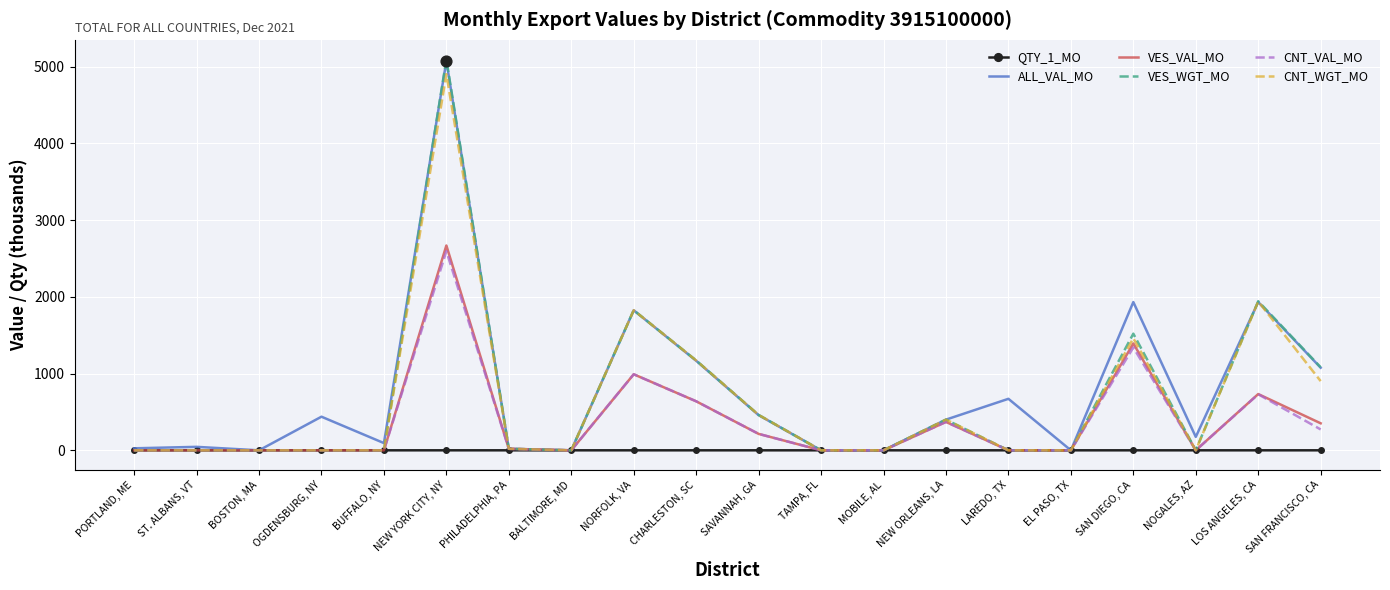

What are all the series names shown in the legend?

QTY_1_MO, ALL_VAL_MO, VES_VAL_MO, VES_WGT_MO, CNT_VAL_MO, CNT_WGT_MO